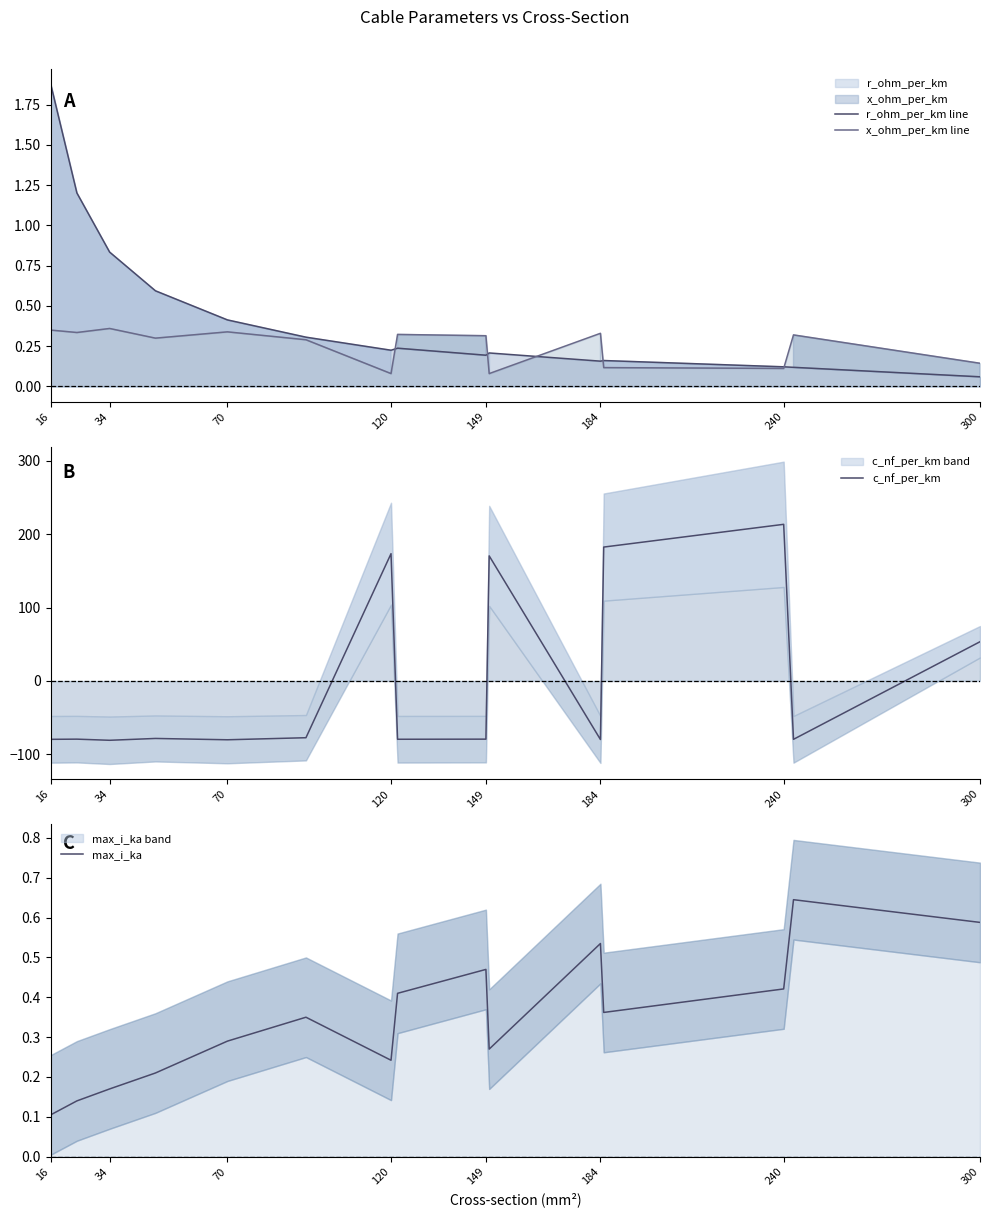

The c_nf_per_km series shows -123.3 at 184. True or false?

False